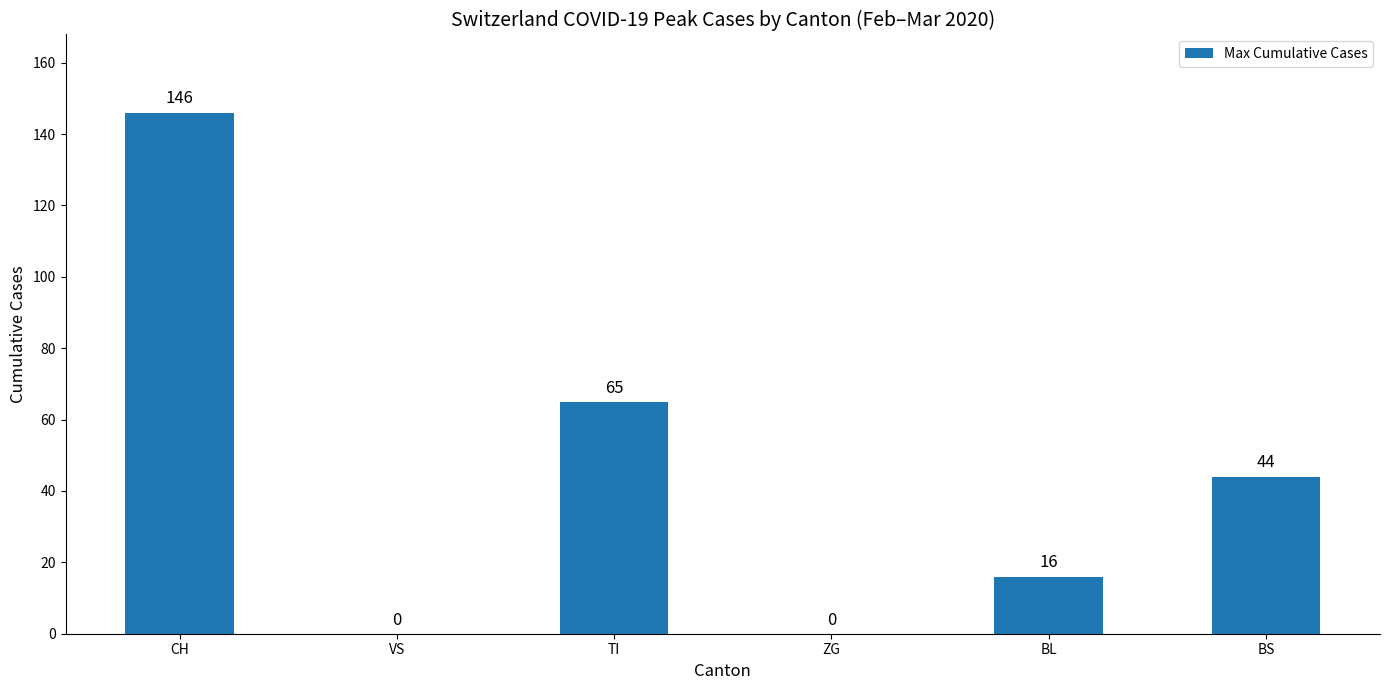

Reading left to right, extract all data points from this chart.

CH=146	VS=0	TI=65	ZG=0	BL=16	BS=44